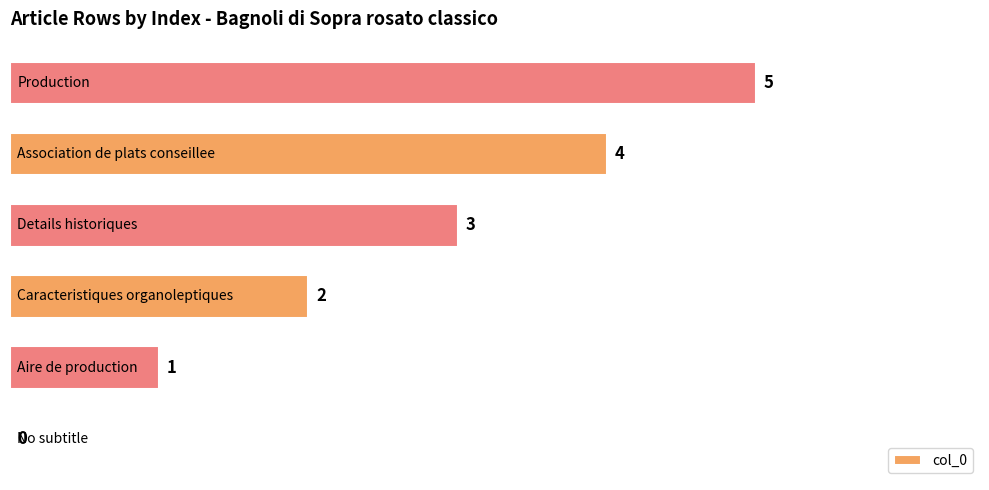

What is the greatest value displayed?

5